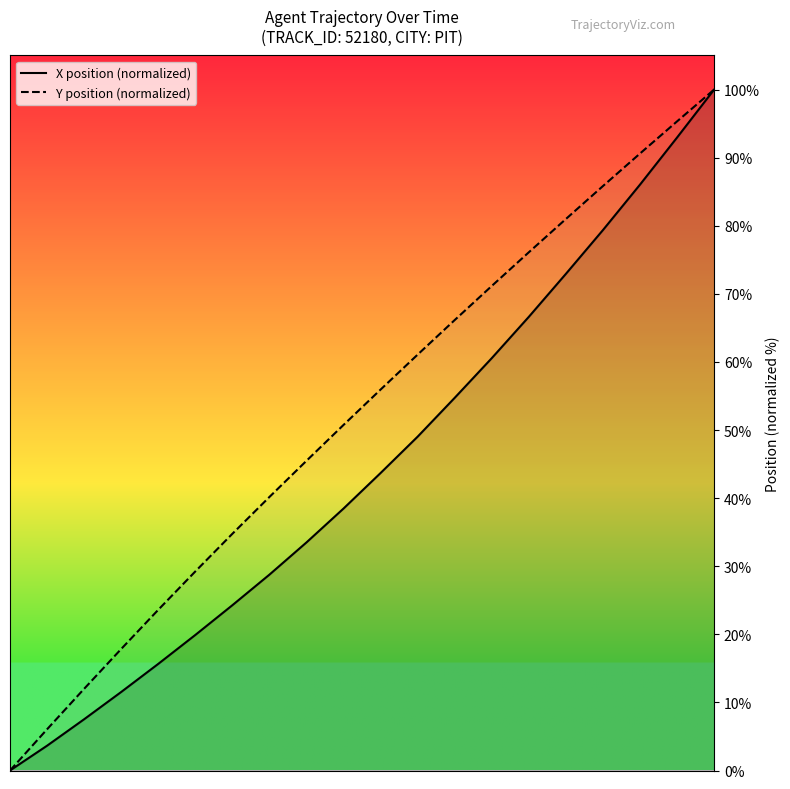

What is the maximum value for X position (normalized)?

100.0